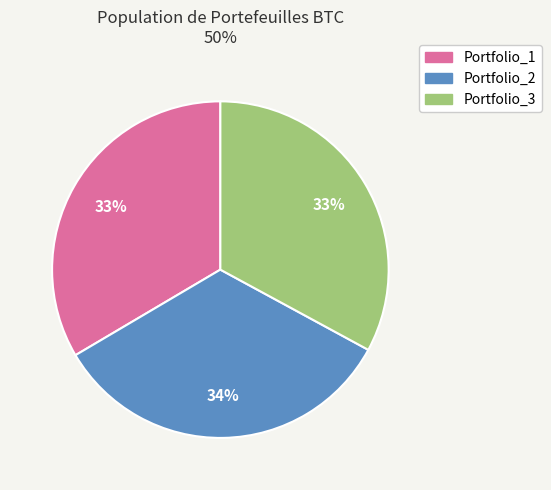

Count the number of slices in the pie.

3